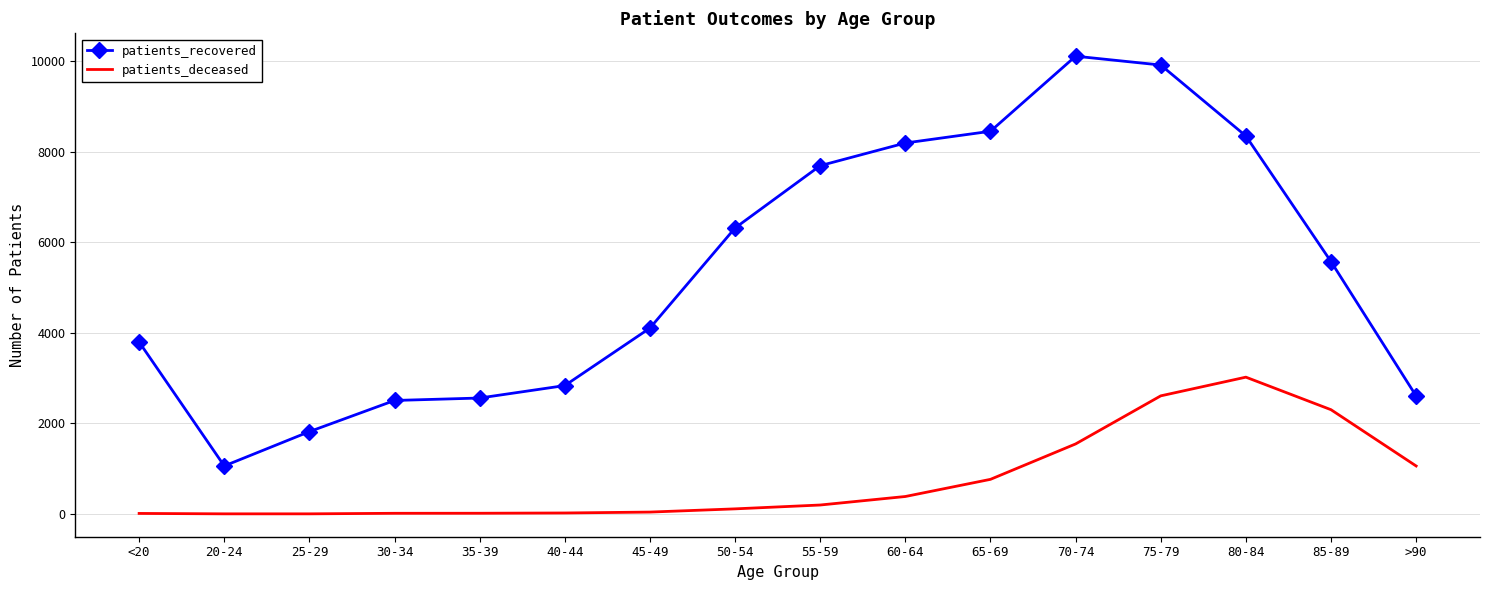

List the series in order of their peak value, highest first.

patients_recovered, patients_deceased